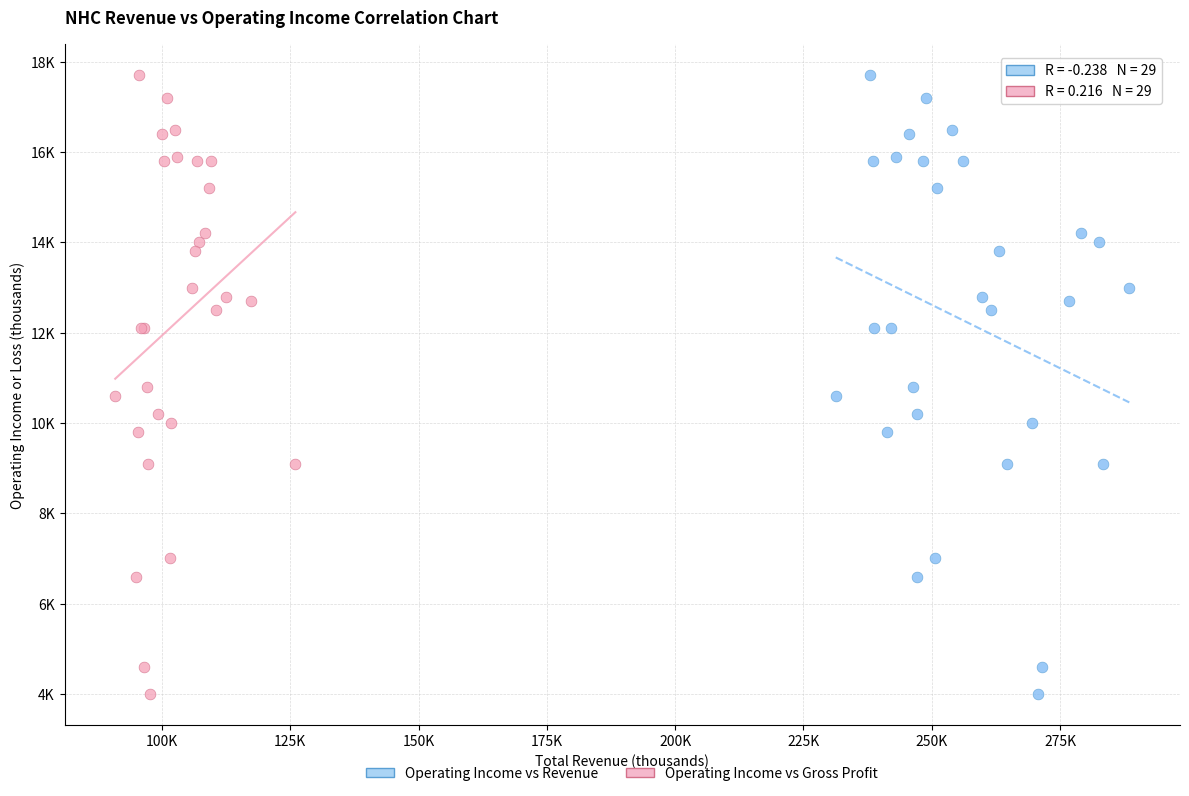

What are all the series names shown in the legend?

Operating Income vs Revenue, Operating Income vs Gross Profit